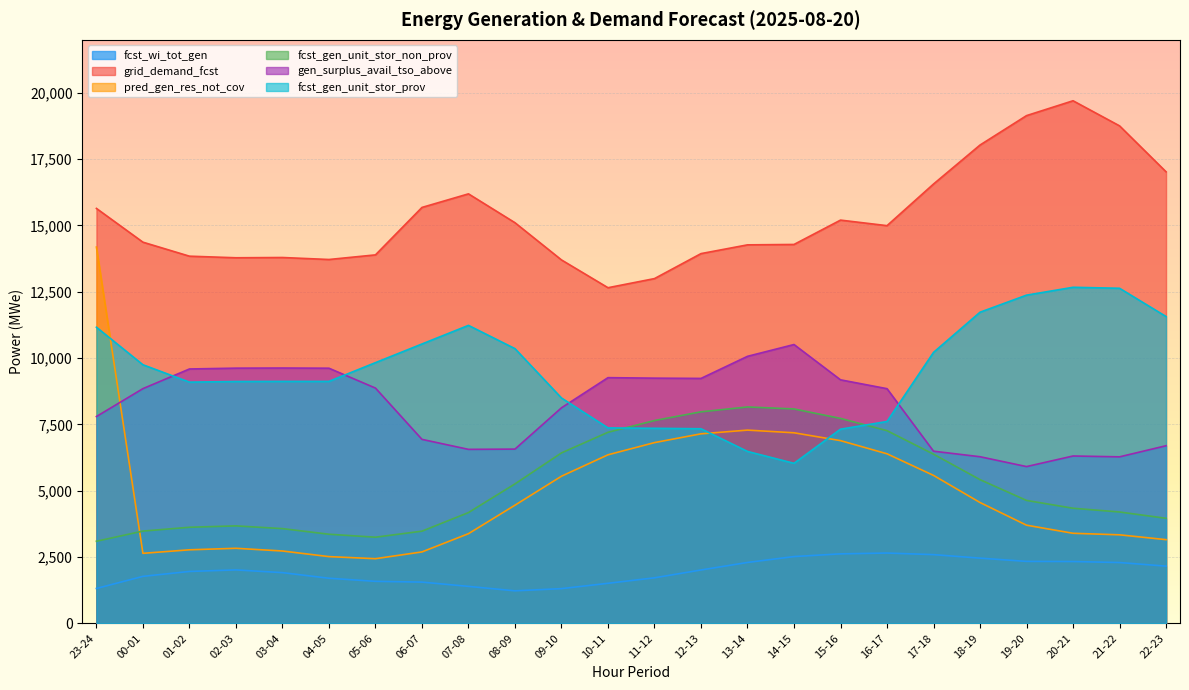

What is the value of the fcst_gen_unit_stor_non_prov point at the 17th from the left?

7726